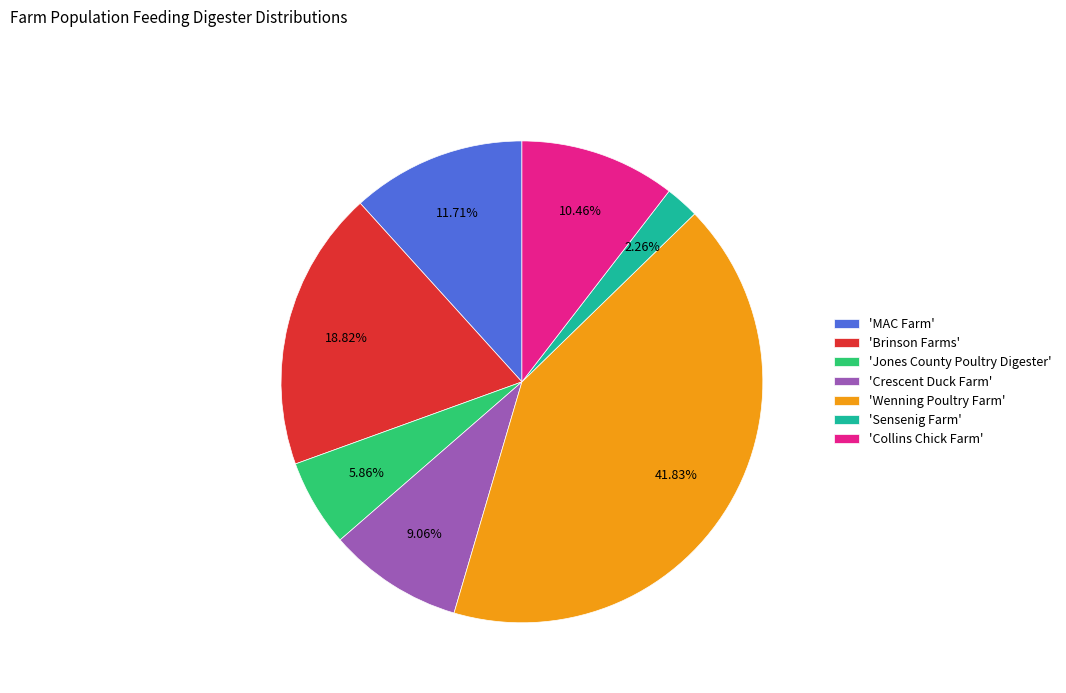

Is the sum of 'Crescent Duck Farm' and 'Brinson Farms' greater than half?

No